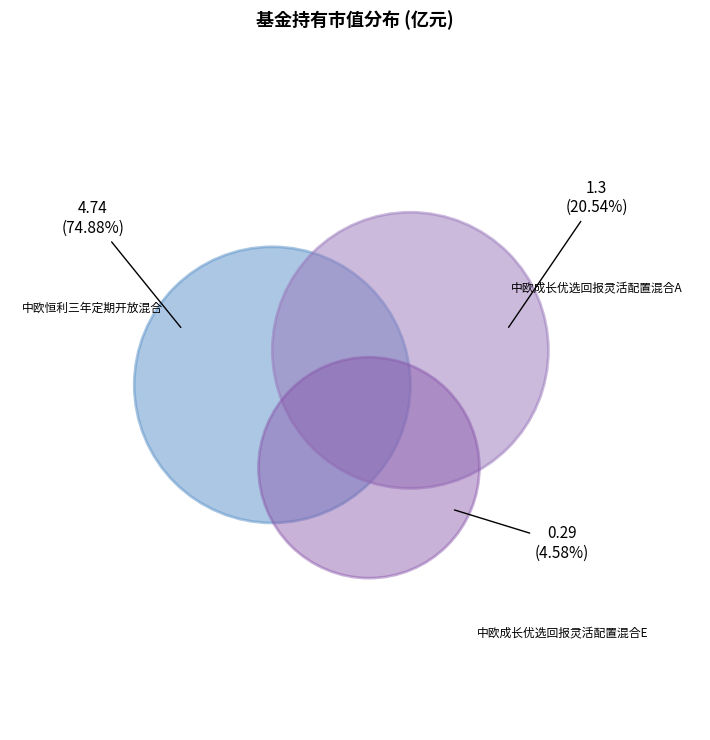

How much of the chart is everything except 中欧成长优选回报灵活配置混合E?

95.4%